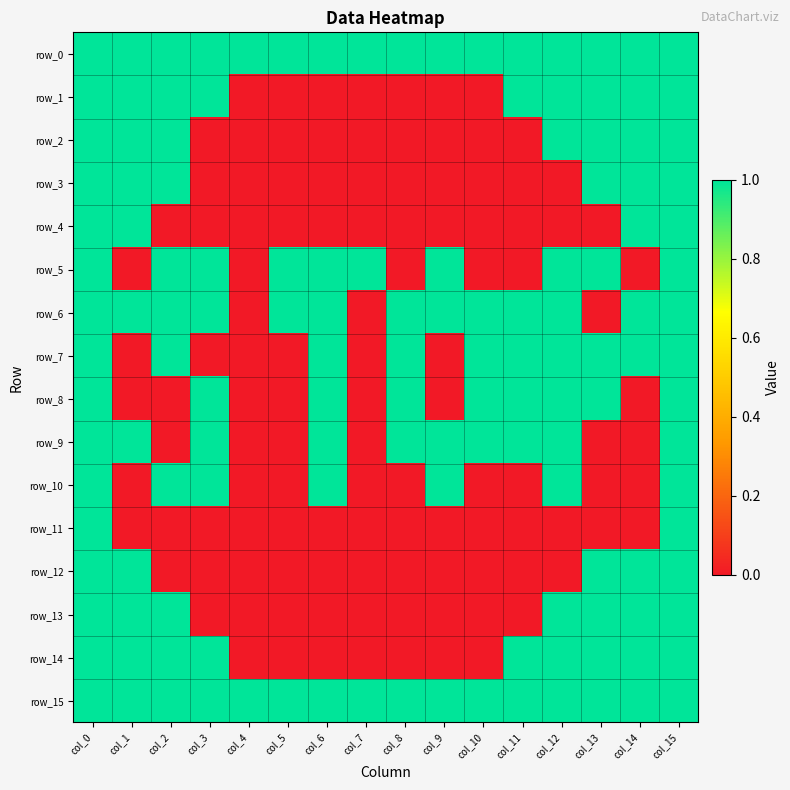

What is the greatest value displayed?

1